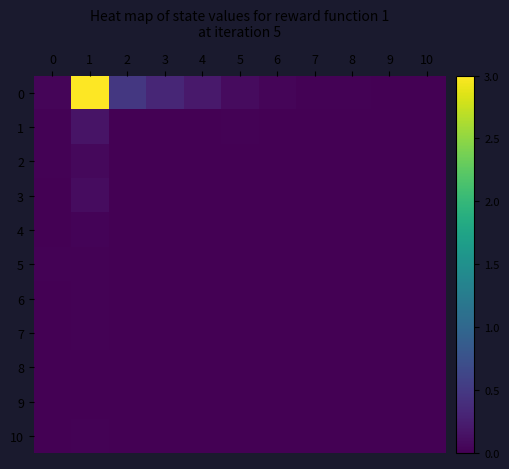

Rank the series at 5 from highest to lowest value.

0, 1, 2, 3, 5, 8, 9, 4, 6, 7, 10